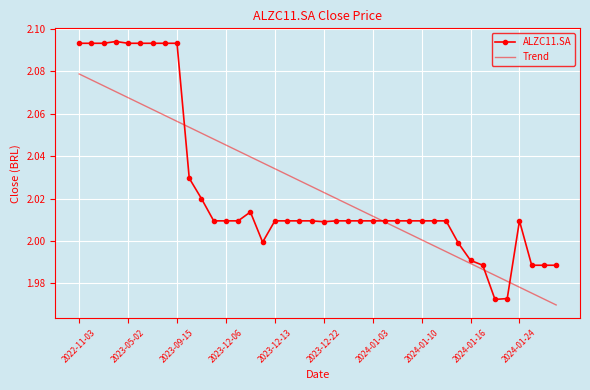

Which series has the widest spread of values?

ALZC11.SA